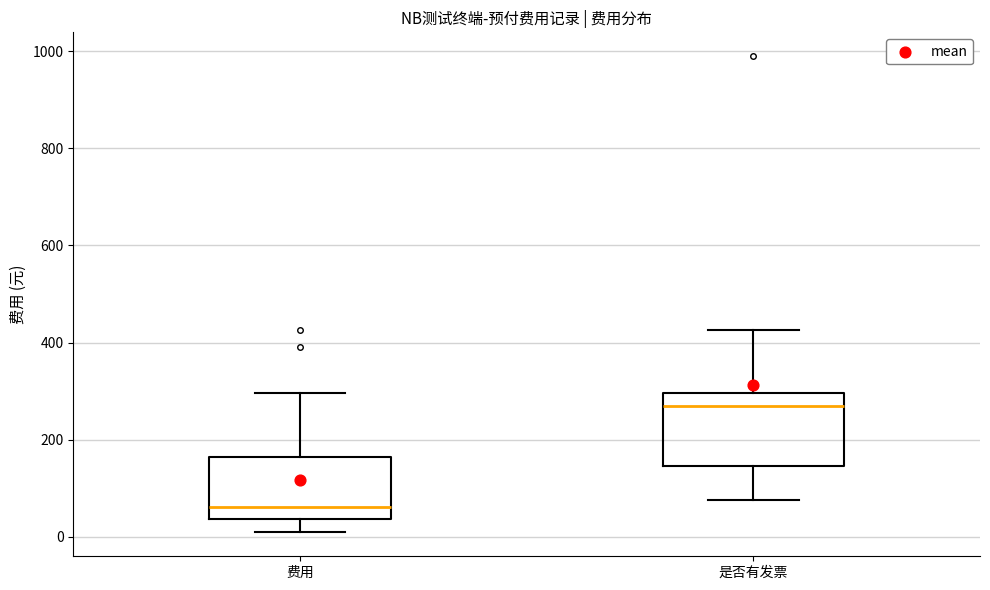

Where does the upper whisker of the box for 是否有发票 end on the y-axis? The values are not printed on the chart, so give them approximately, as read against the axis.

420